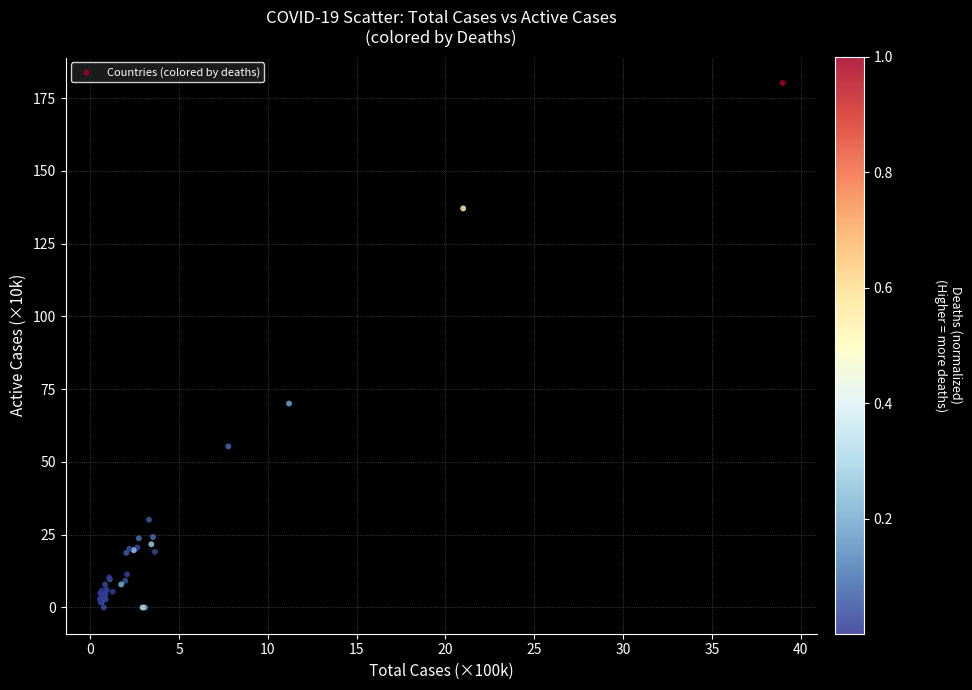

What Y value in the scatter plot is closest to 90?

70.1